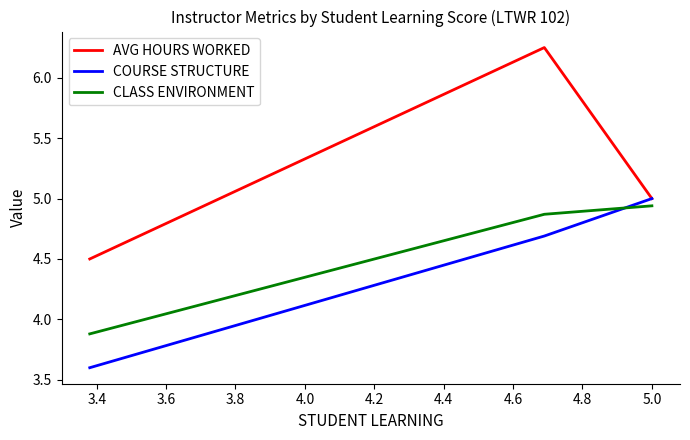

List the series in order of their overall mean, lowest first.

COURSE STRUCTURE, CLASS ENVIRONMENT, AVG HOURS WORKED